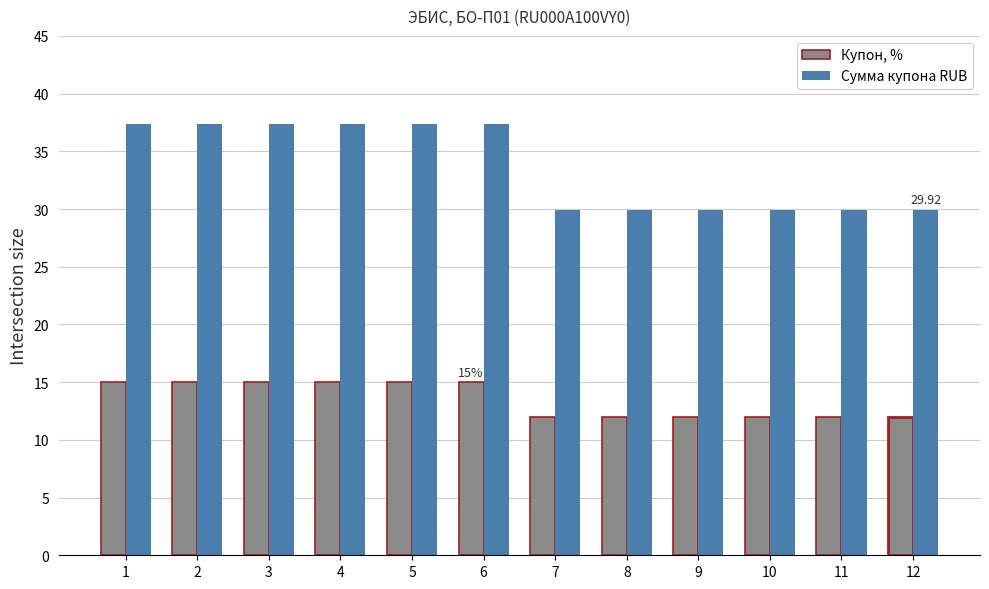

What is the minimum value for Сумма купона RUB?

29.9